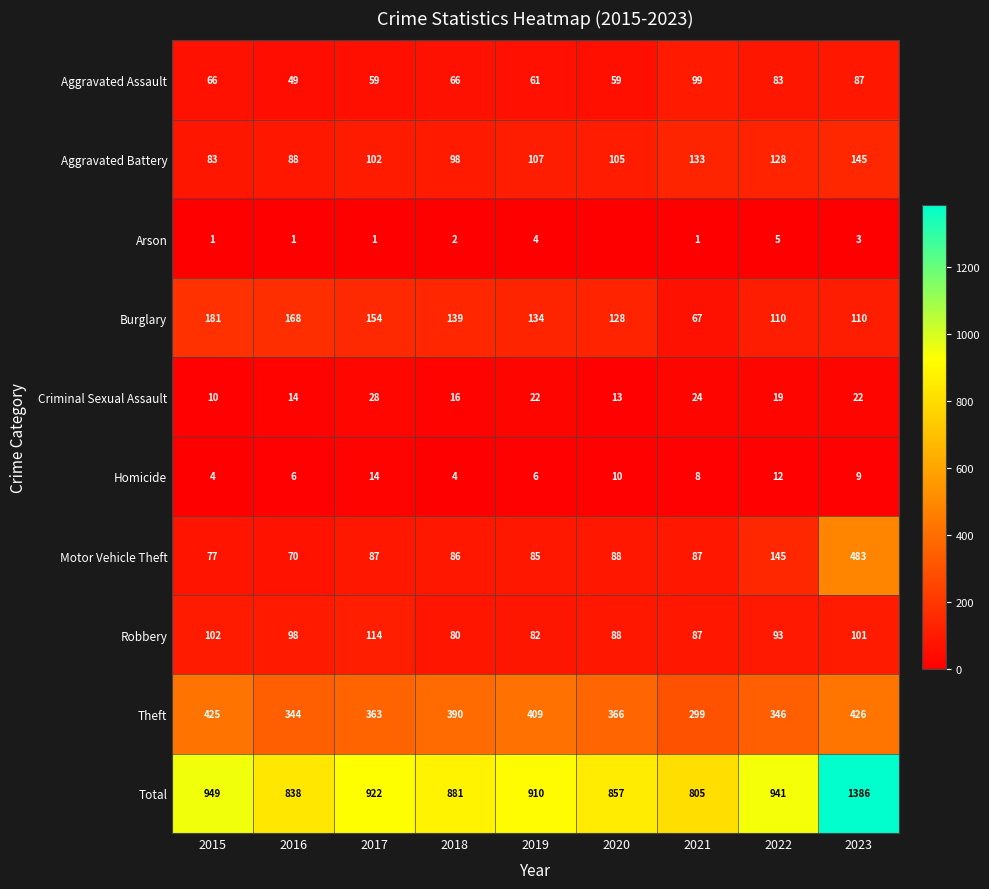

Is it true that Homicide equals 14 at 2021?

False